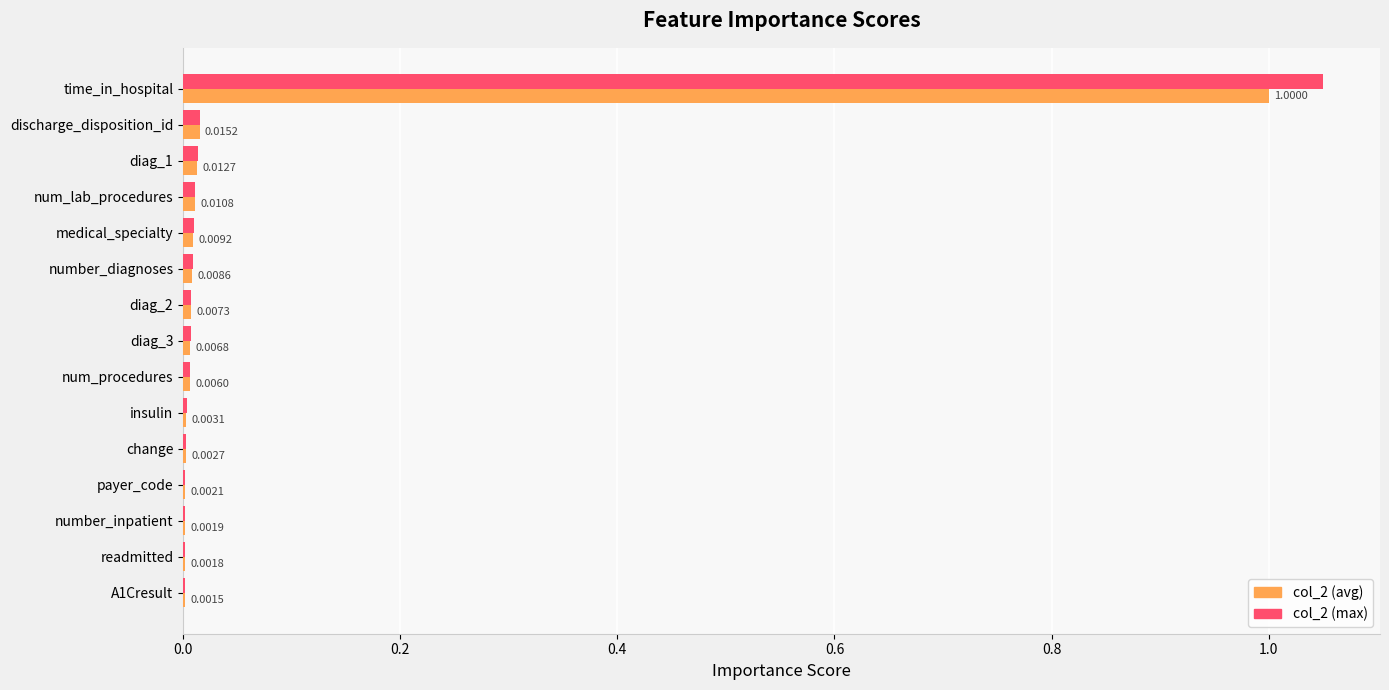

Which category has the highest value across all series?

time_in_hospital